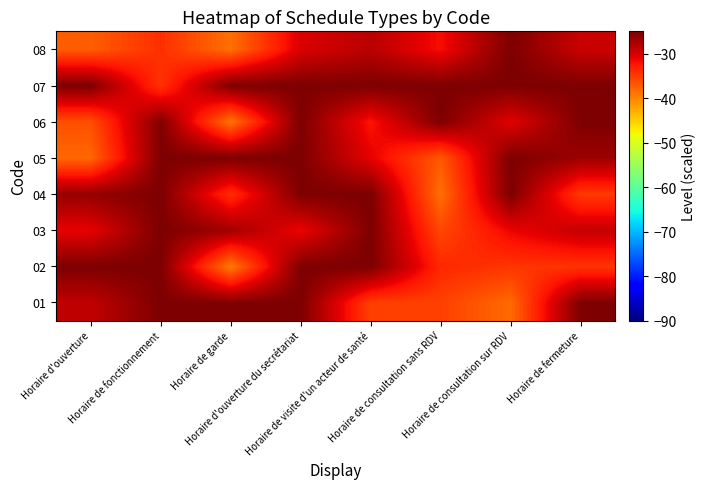

What is the minimum value shown in the chart?

-39.4